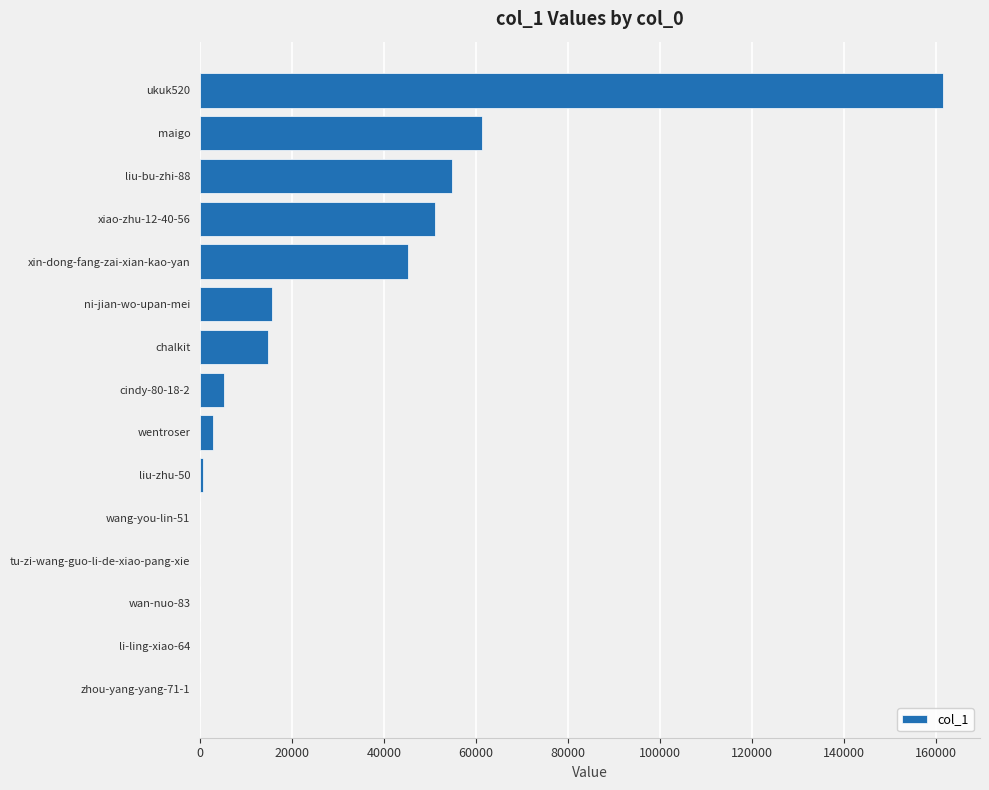

What is the ratio of the value at maigo to the value at liu-bu-zhi-88?

1.1